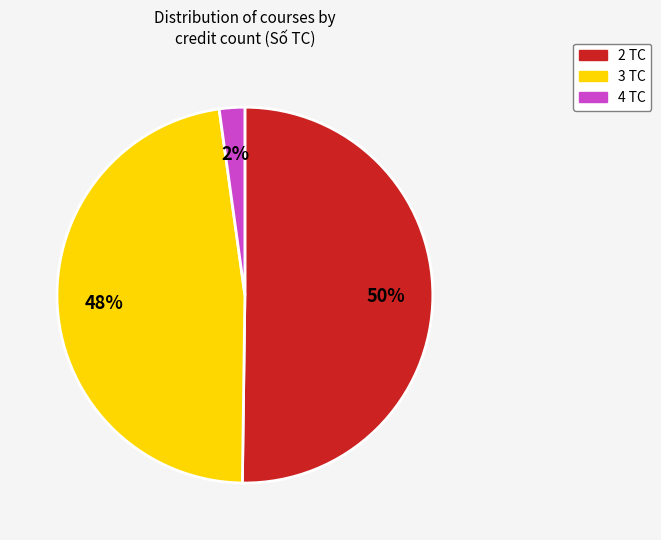

To the nearest percent, what is the average slice percentage?

33%